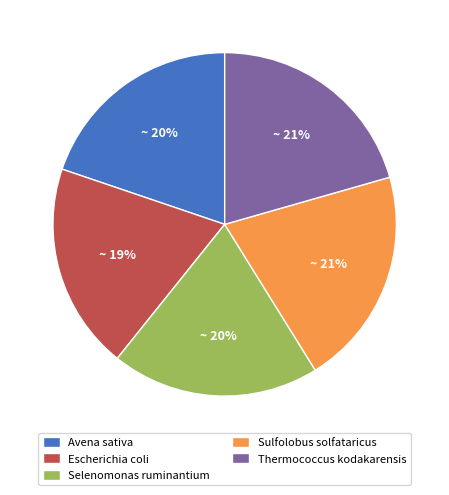

To the nearest percent, what portion does Sulfolobus solfataricus represent?

21%